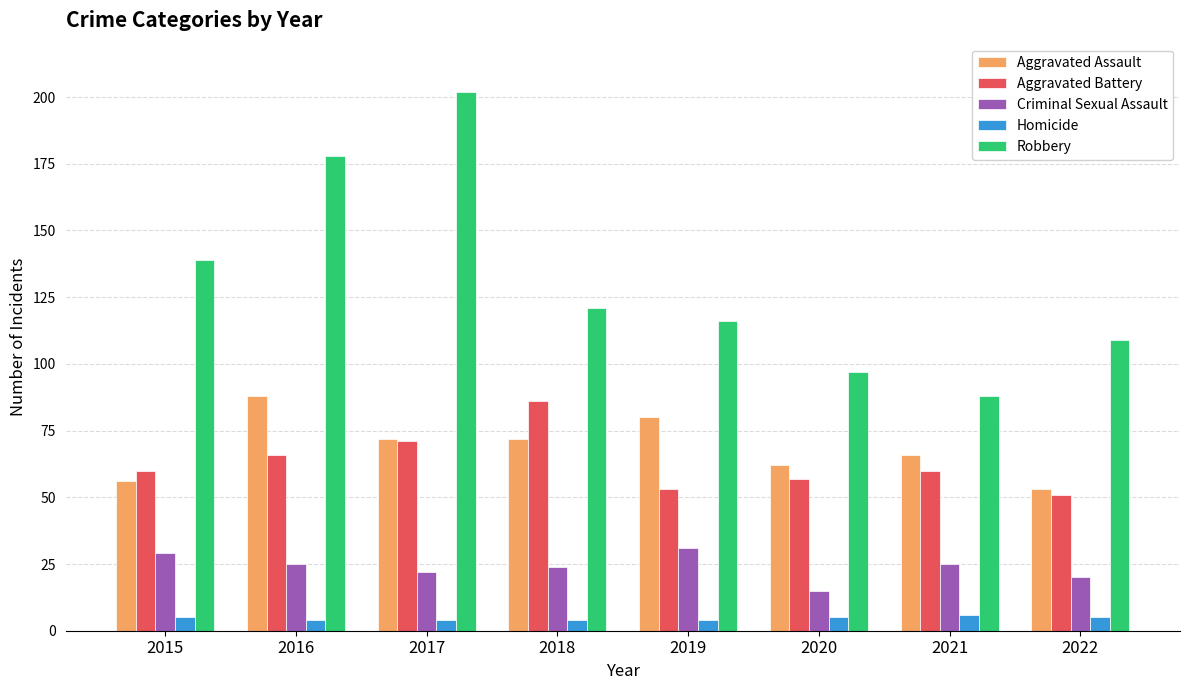

Which category has the lowest value in the Aggravated Assault series?

2022